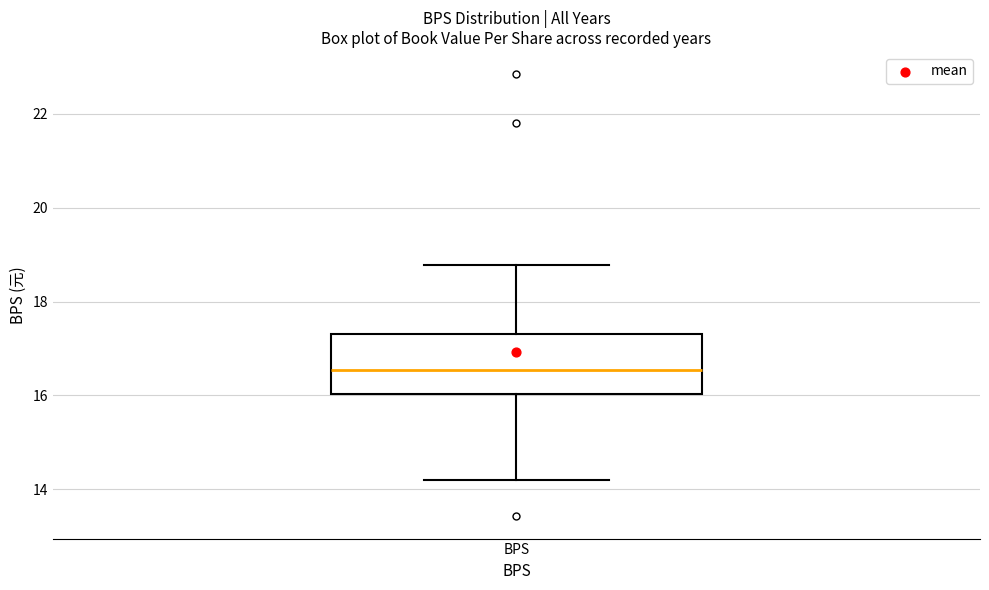

Where does the upper whisker of the box for BPS end on the y-axis? The values are not printed on the chart, so give them approximately, as read against the axis.

18.8